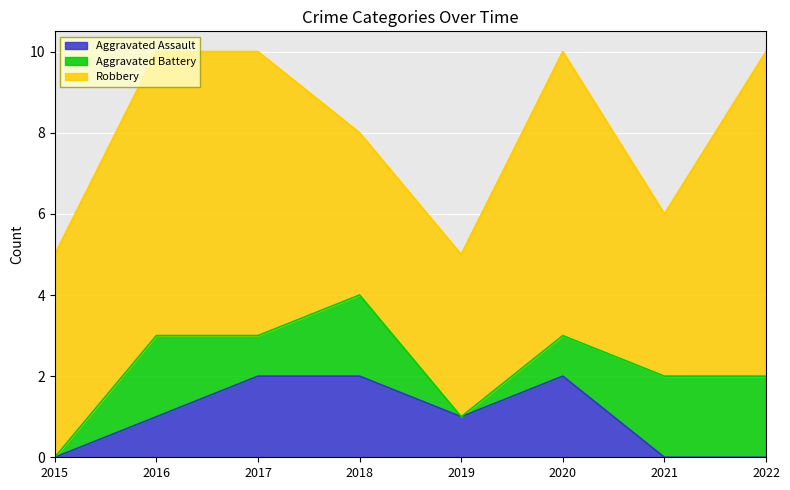

Reading left to right, extract all data points from this chart.

Aggravated Assault: 2015=0	2016=1	2017=2	2018=2	2019=1	2020=2	2021=0	2022=0
Aggravated Battery: 2015=0	2016=2	2017=1	2018=2	2019=0	2020=1	2021=2	2022=2
Robbery: 2015=5	2016=7	2017=7	2018=4	2019=4	2020=7	2021=4	2022=8